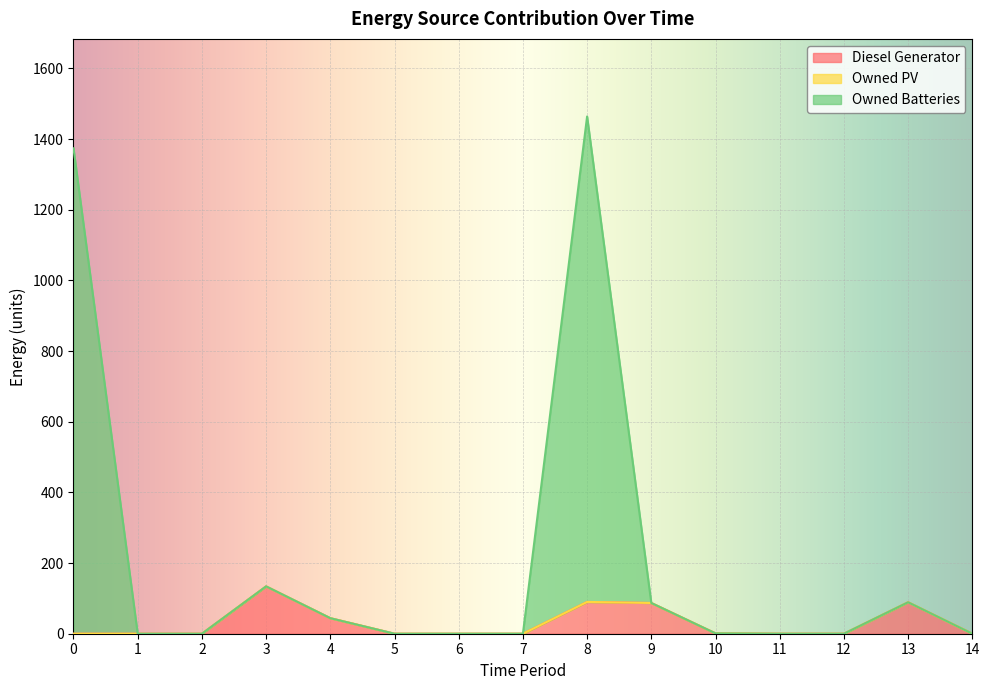

What is the highest value of the Diesel Generator series?

134